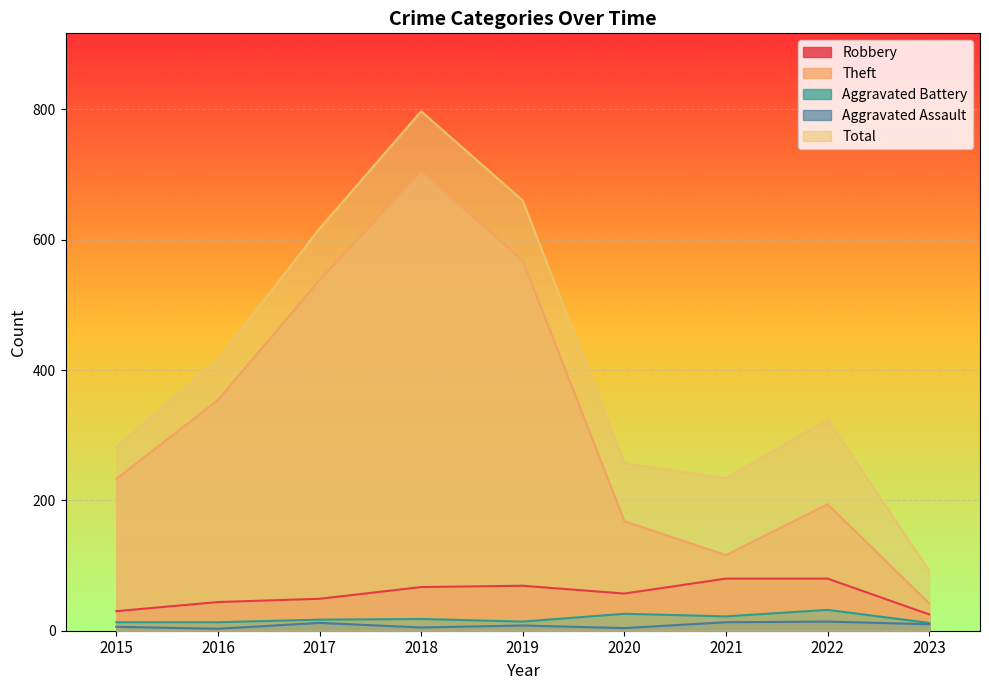

Which series has the largest total across all categories?

Total